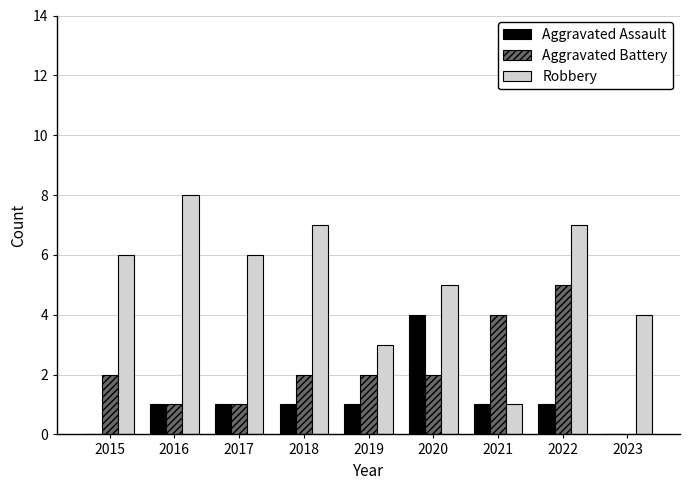

What is the sum of the Aggravated Assault values at 2017 and 2023?

1